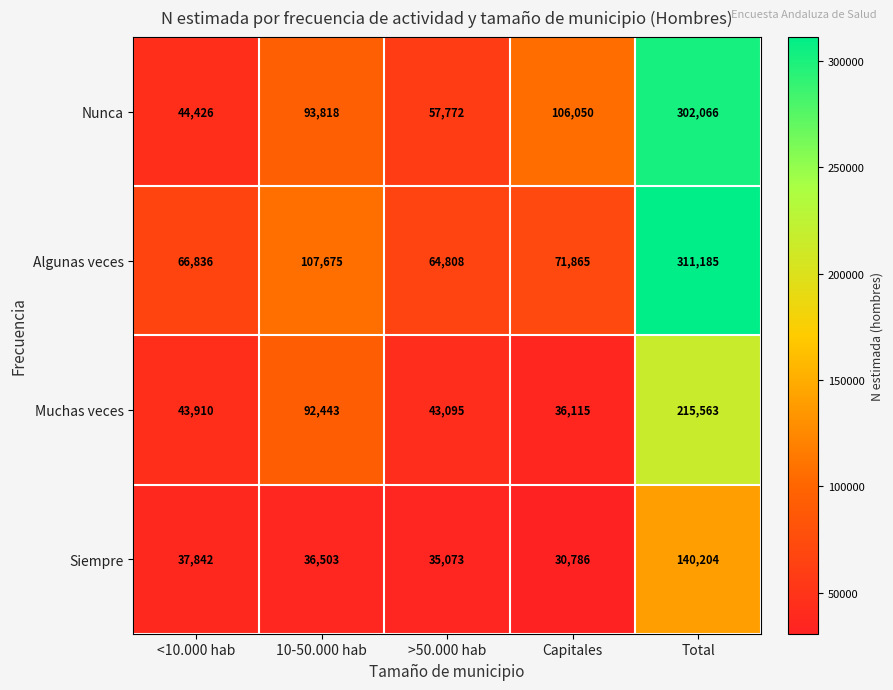

True or false: Algunas veces has a value of 108681 at <10.000 hab.

False